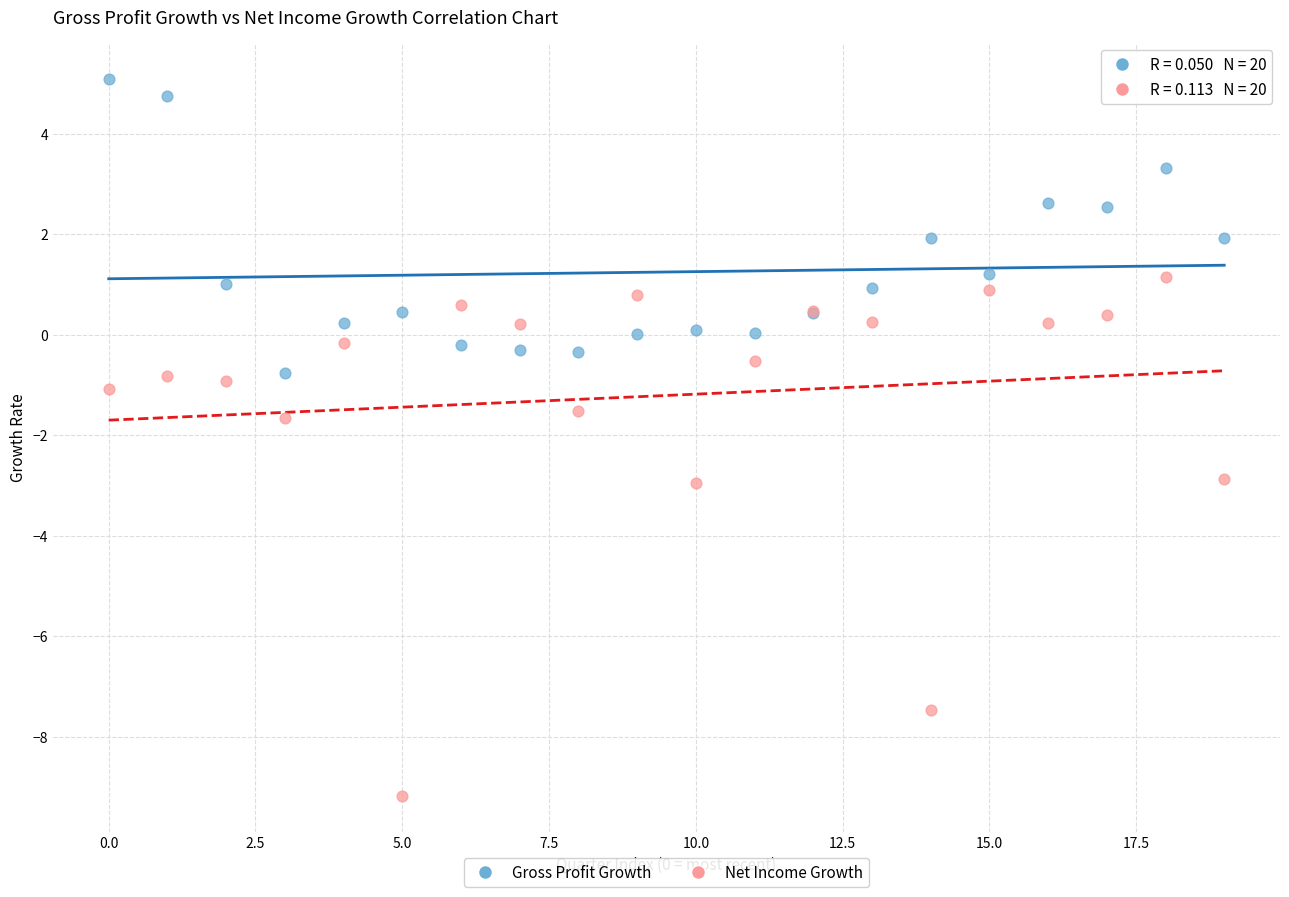

Which series contains the lowest Y value?

Net Income Growth